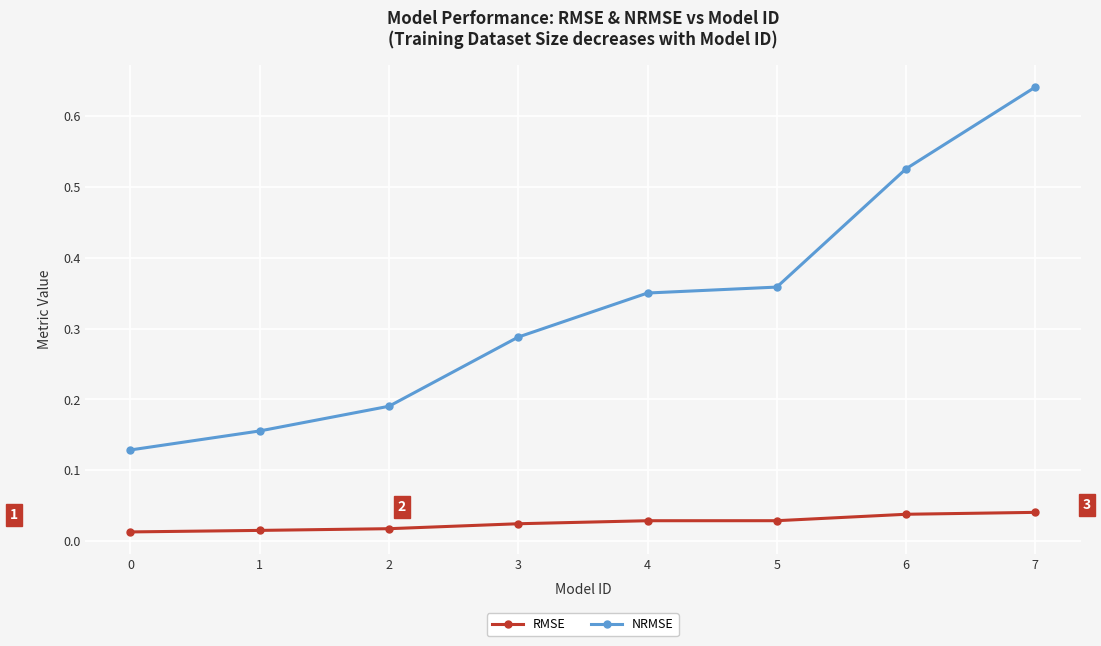

What is the sum of all NRMSE values?

2.6